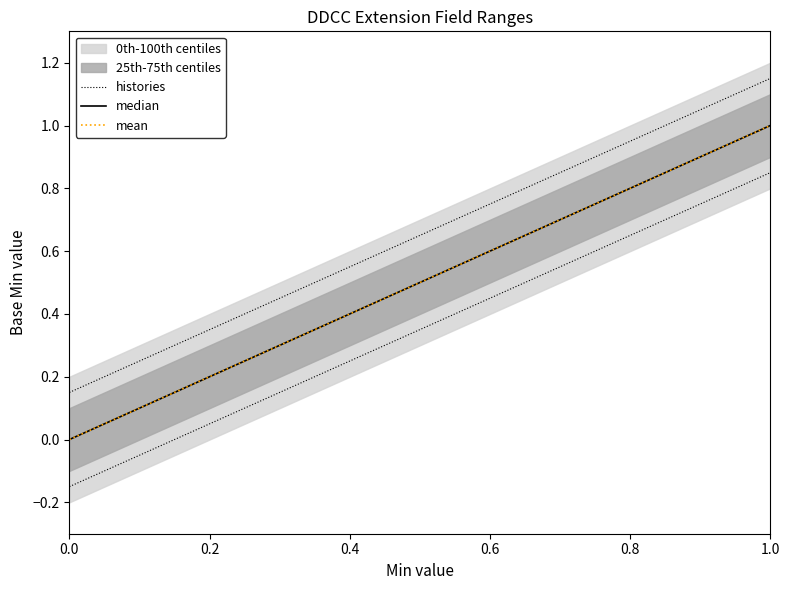

Is the value of Base Min at 0 greater than the value of Min at 0?

No